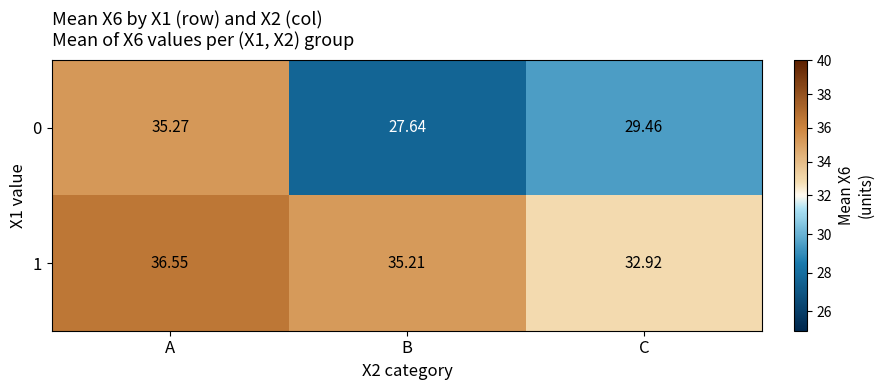

At which label does 1 reach its minimum?

C